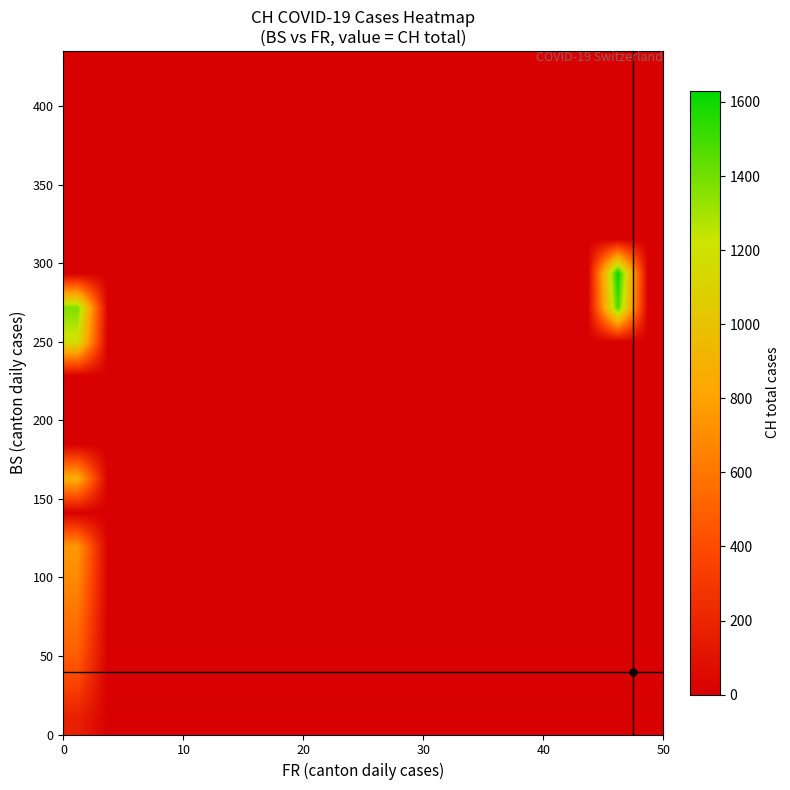

At how many categories does at least one series exceed 1332?

2